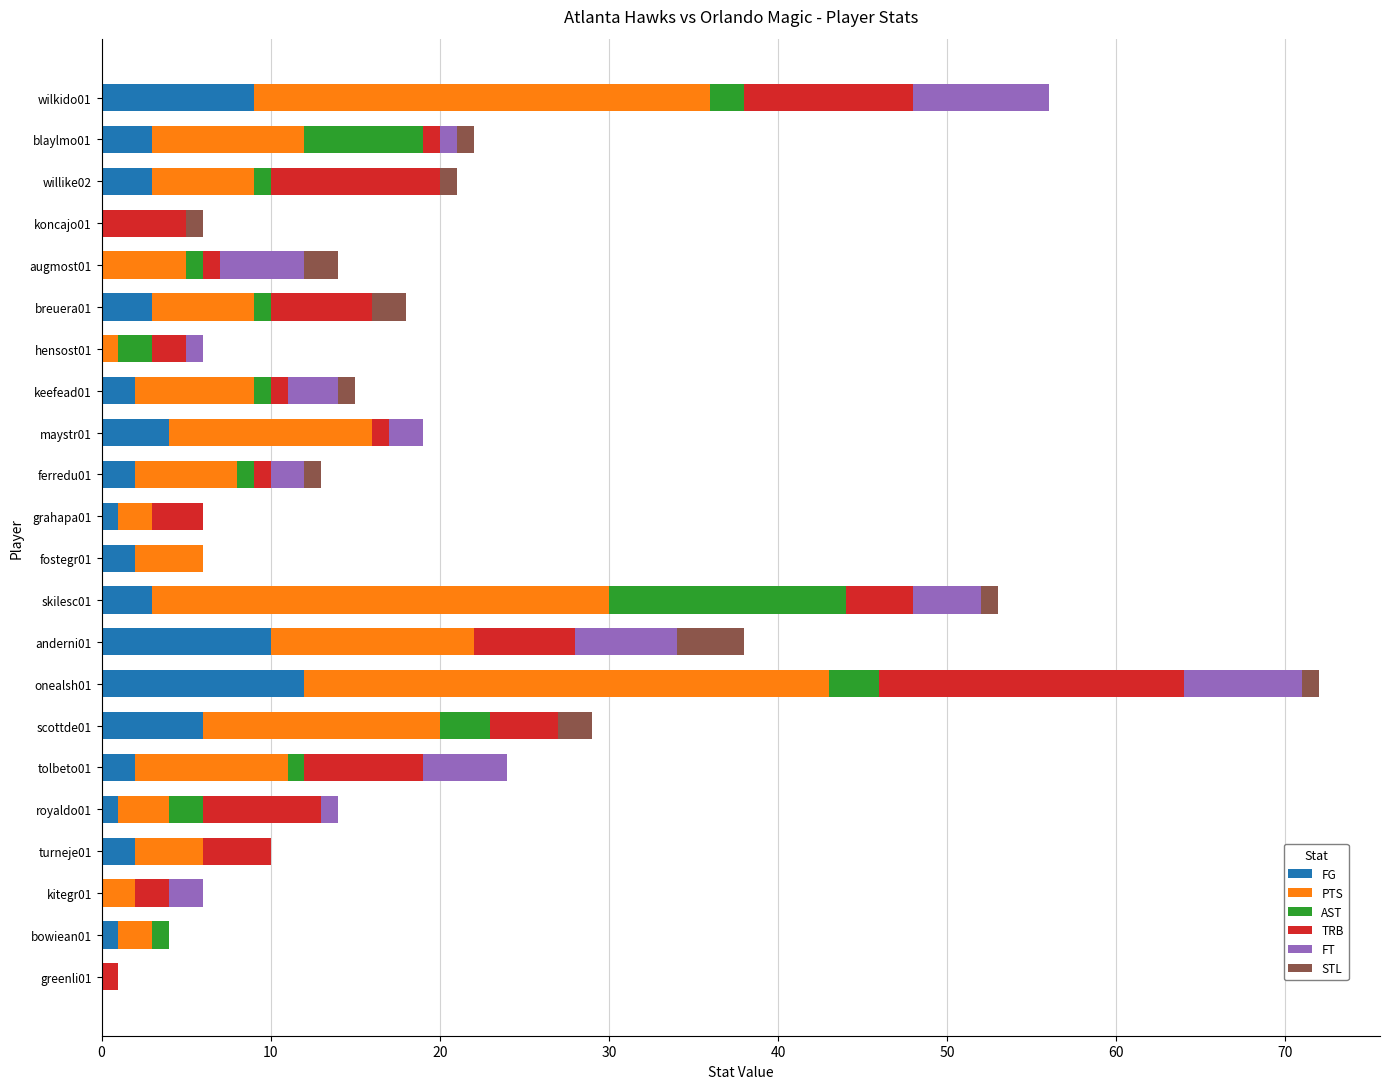

What is the highest value of the FG series?

12